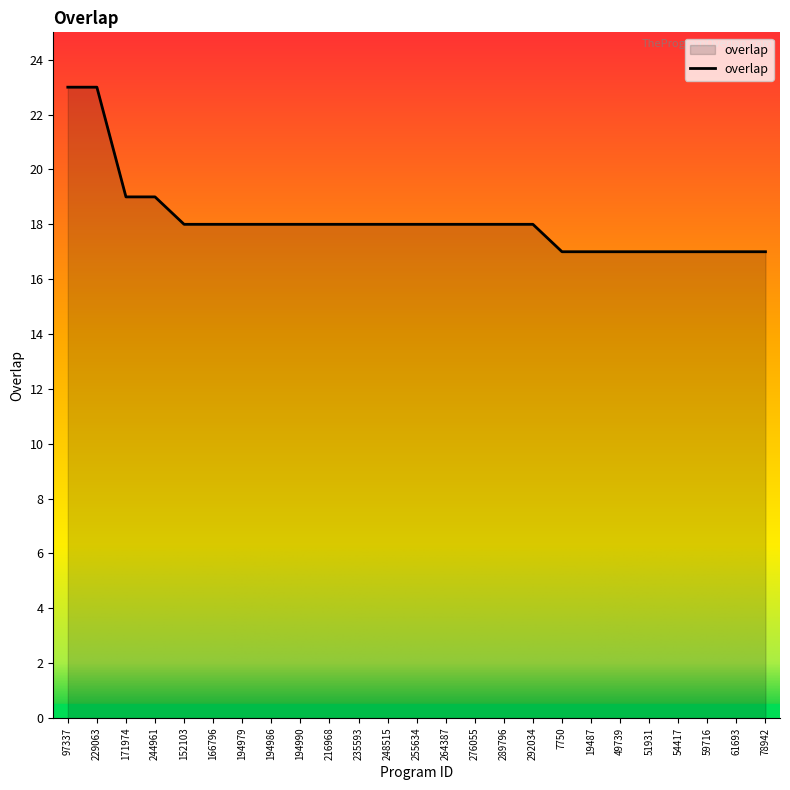

Is it true that the value at 171974 is 7?

False